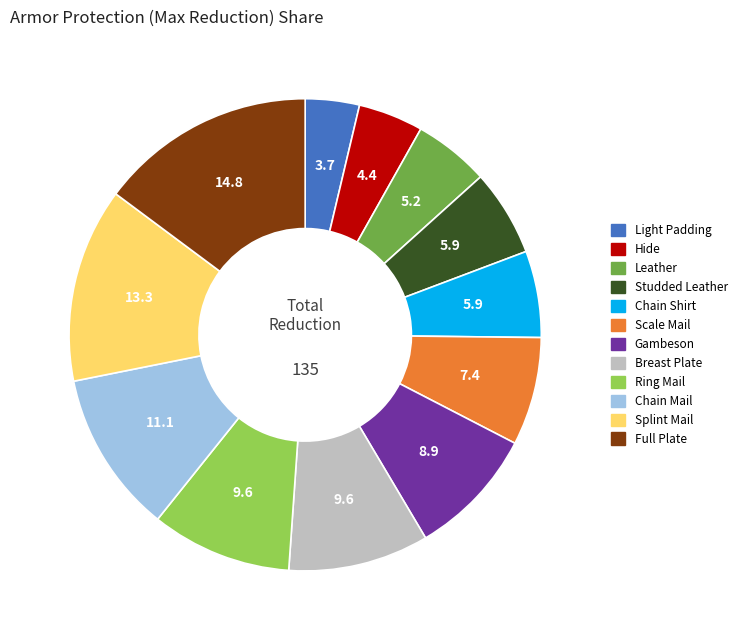

How many slices are in this pie chart?

12